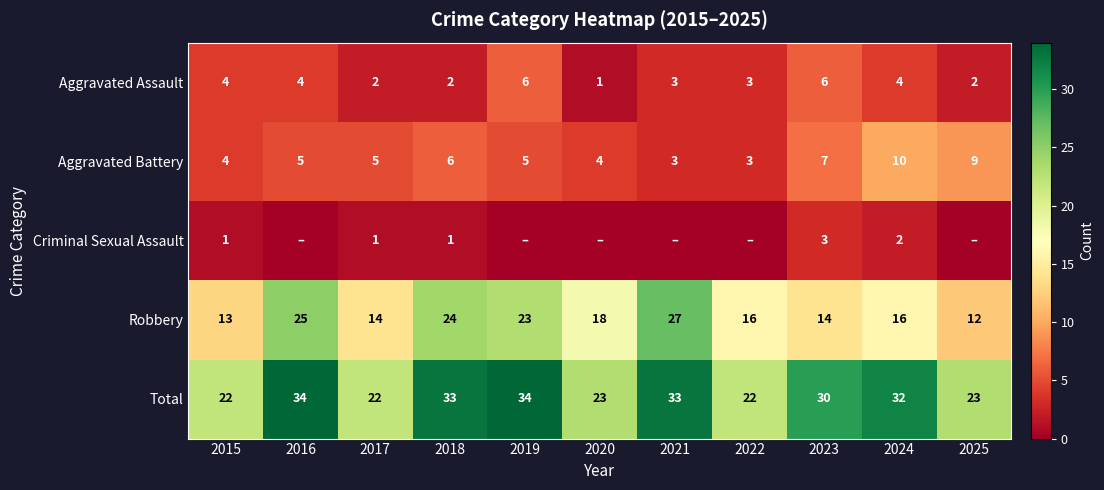

Count the number of data series in this chart.

5